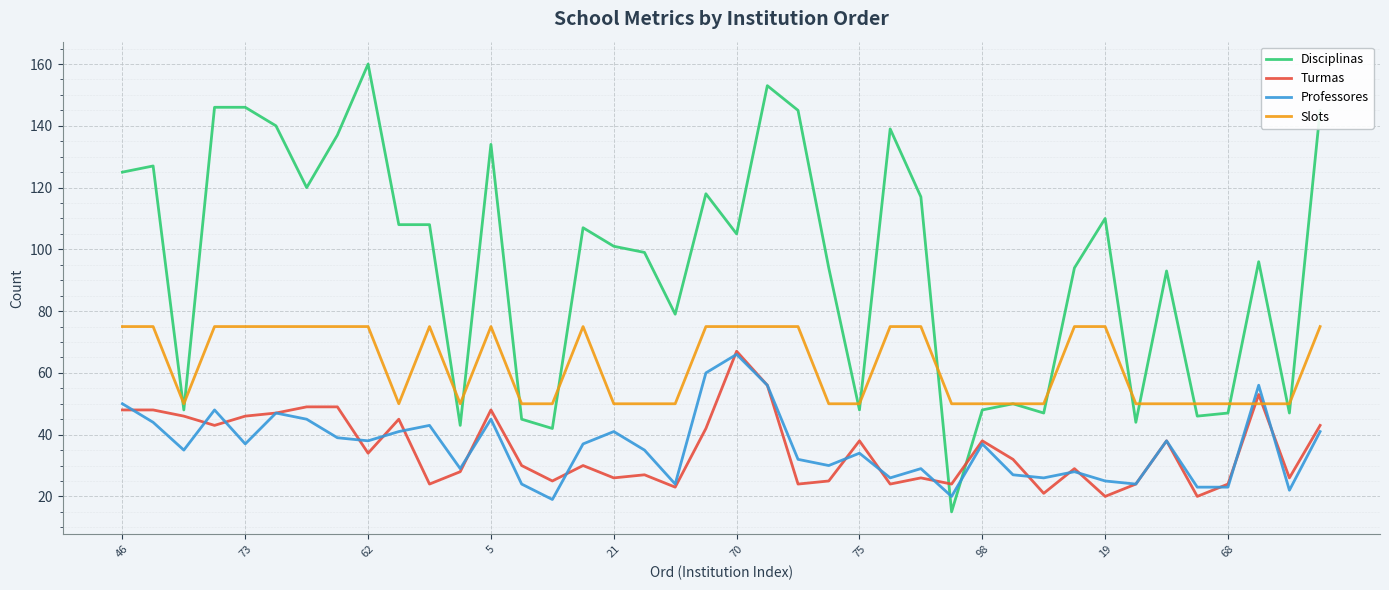

What is the greatest value displayed?

160